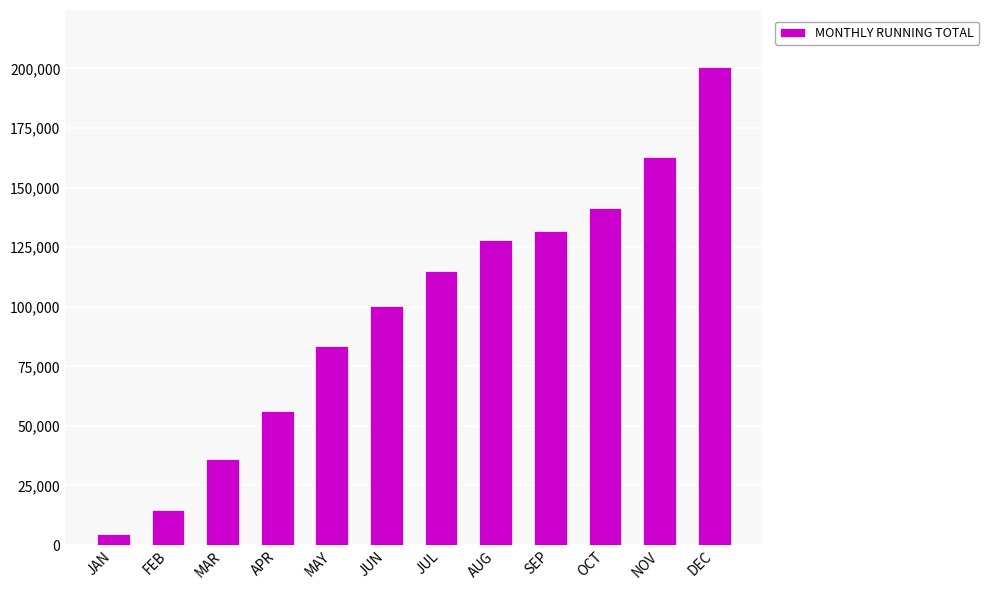

Reading left to right, what are all the values shown in this chart?

4740.4	14622.6	35995.7	56265.8	83418.2	100262.2	115036.8	127902.2	131735.8	141436.6	162930.2	200418.2